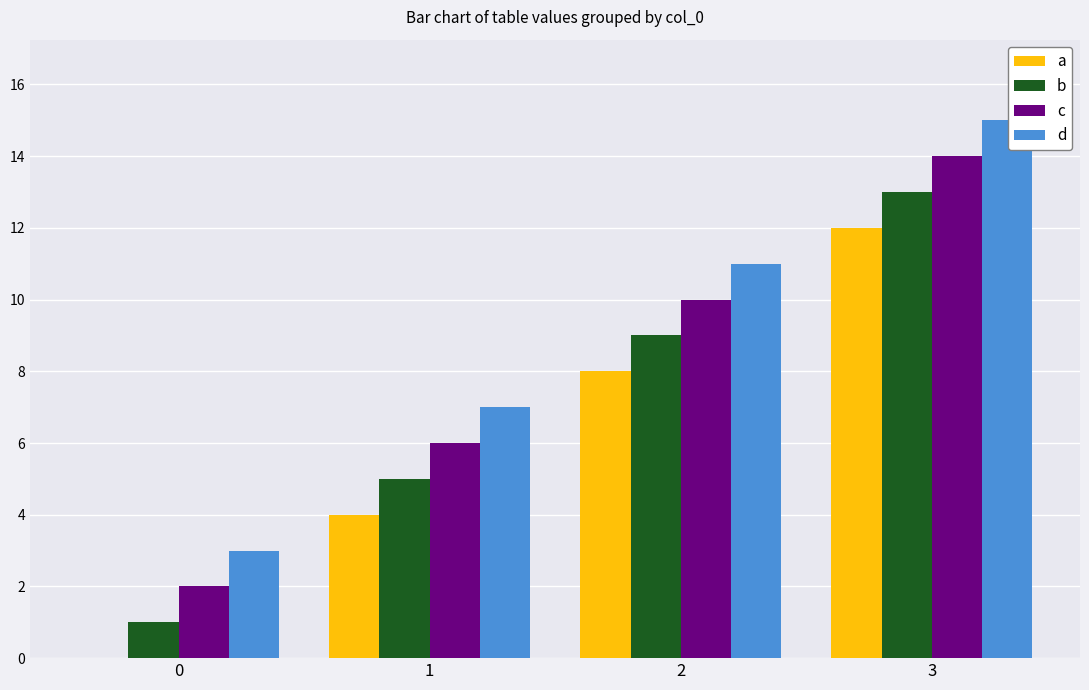

At which category does the chart reach its peak across all series?

3